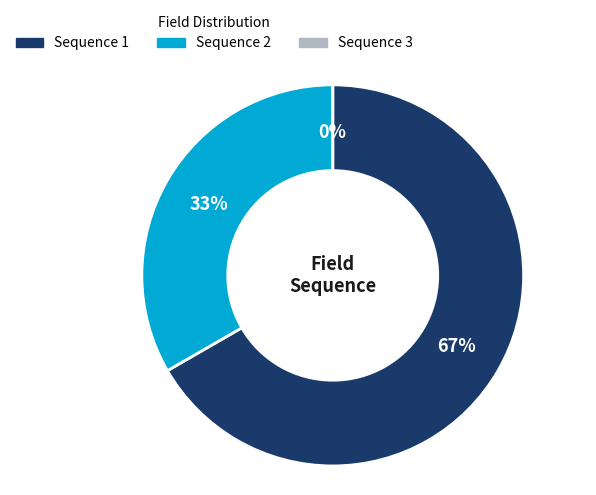

To the nearest percent, what portion does Sequence 2 represent?

33%